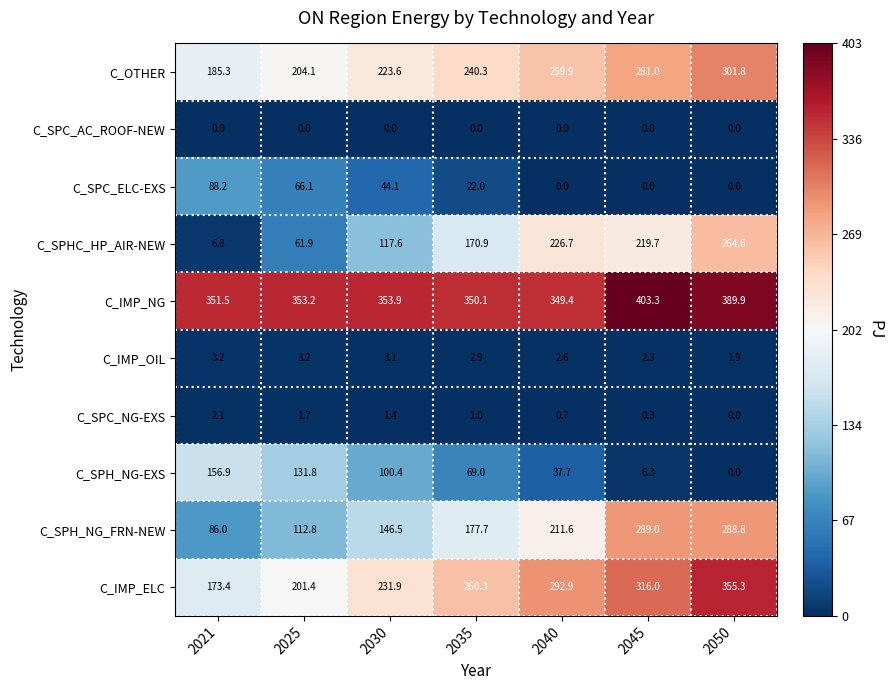

What is the sum of all C_IMP_ELC values?

1831.2